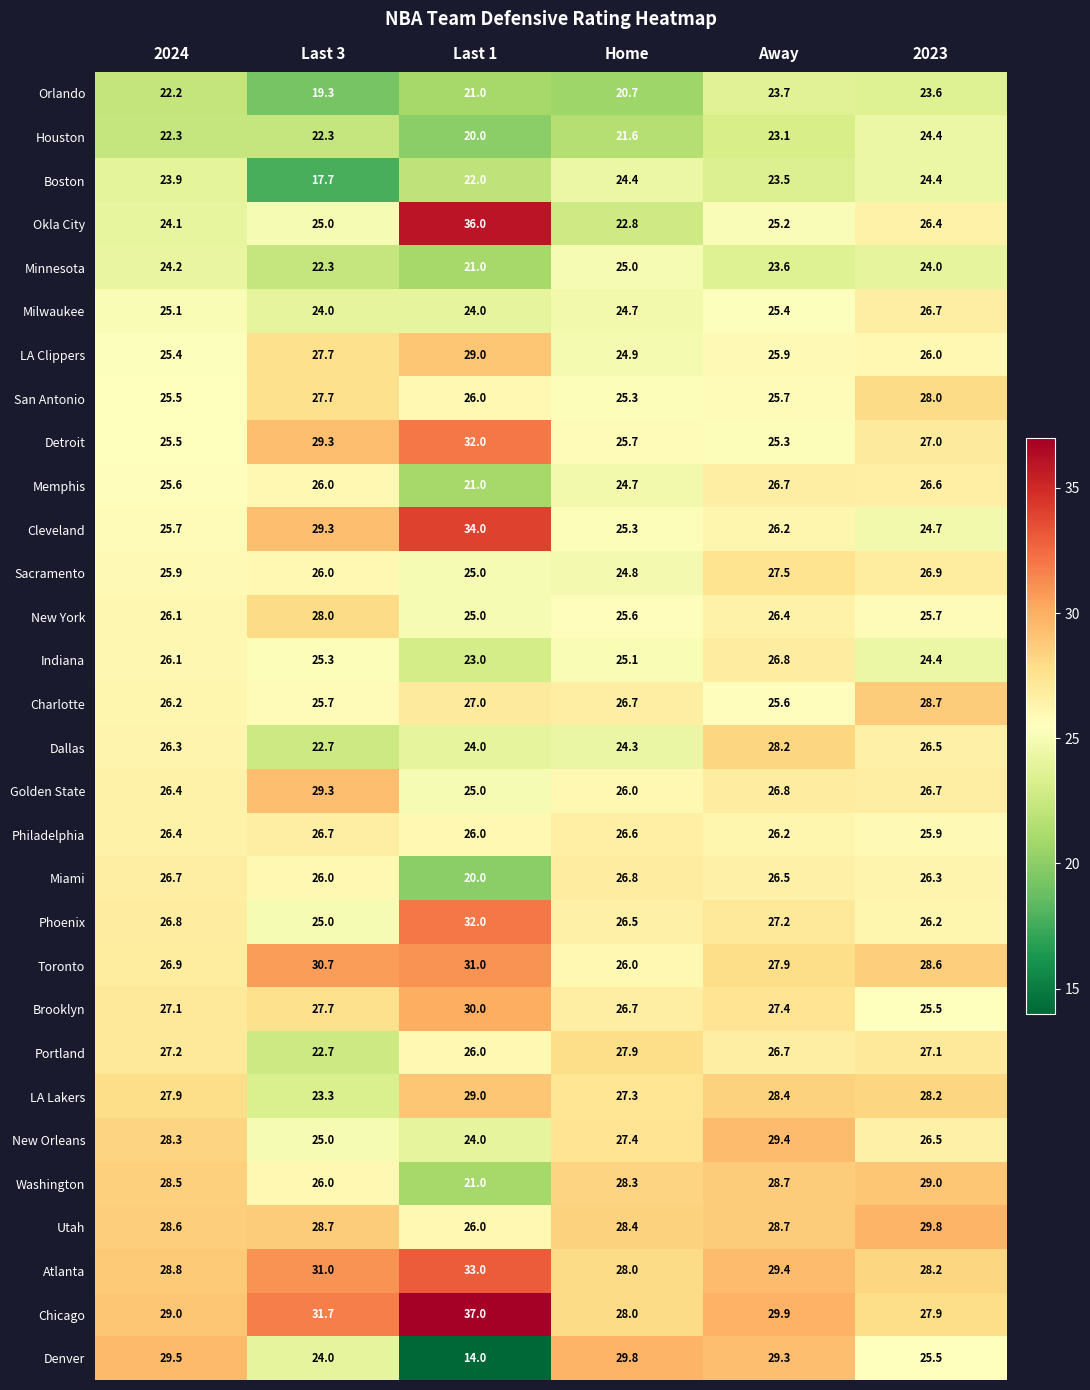

Read the Memphis value at Last 3.

26.0